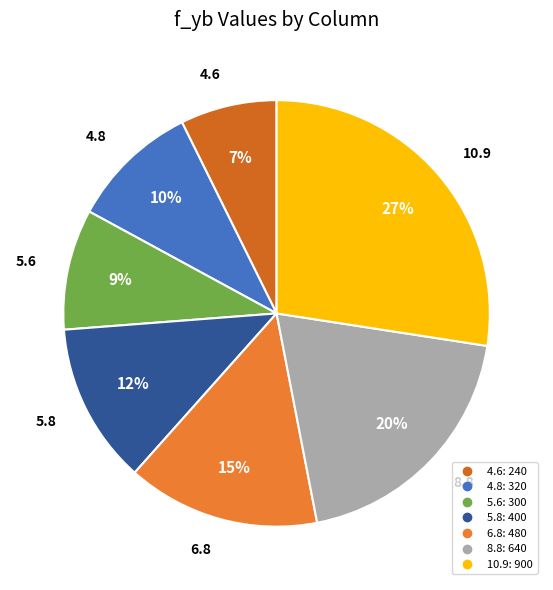

Is 4.6 the majority of the pie?

No